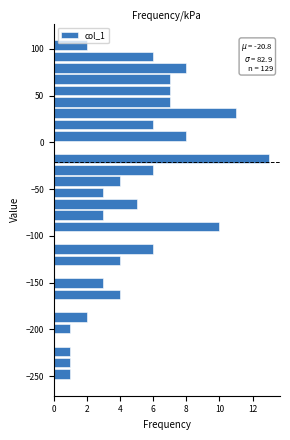

Read against the y-axis, roughly where is the centre of the longest bar?

-15